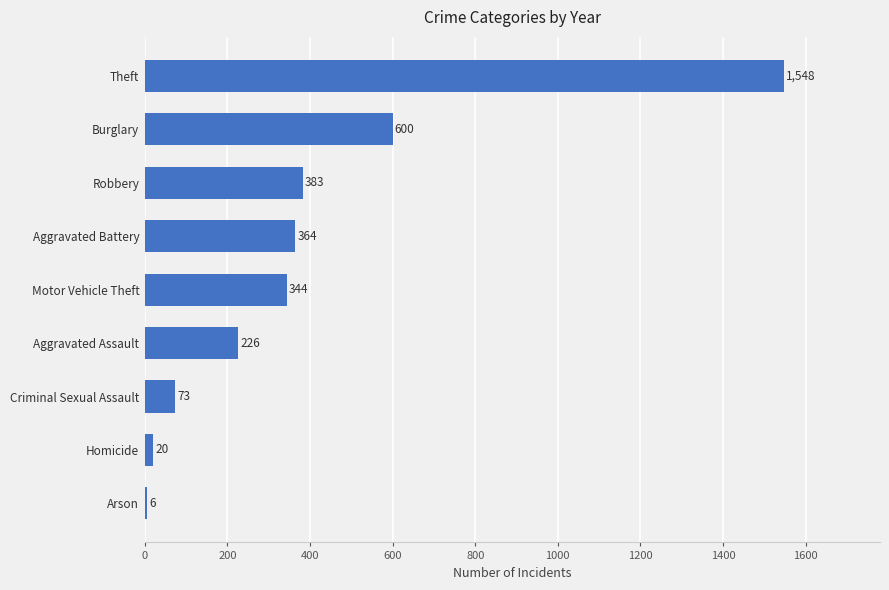

Reading bottom to top, extract all data points from this chart.

Arson=6	Homicide=20	Criminal Sexual Assault=73	Aggravated Assault=226	Motor Vehicle Theft=344	Aggravated Battery=364	Robbery=383	Burglary=600	Theft=1548